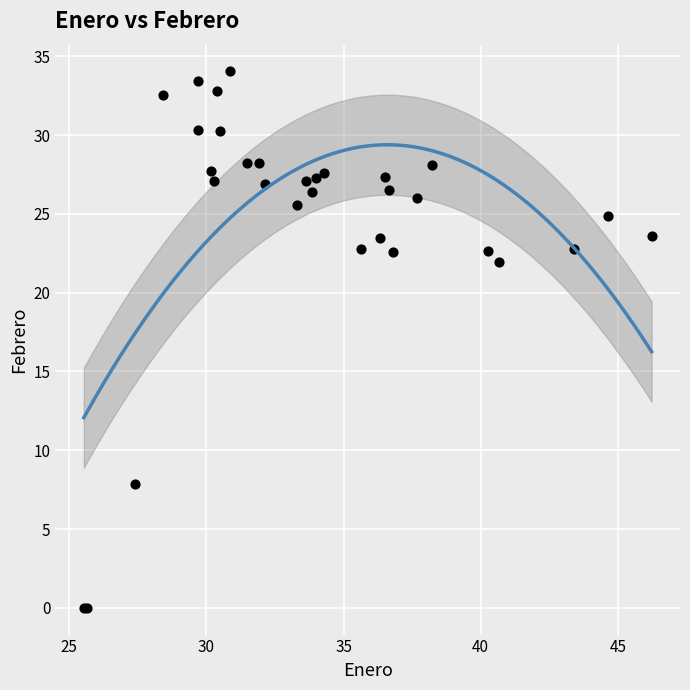

What Y value in the scatter plot is closest to 17?

21.9